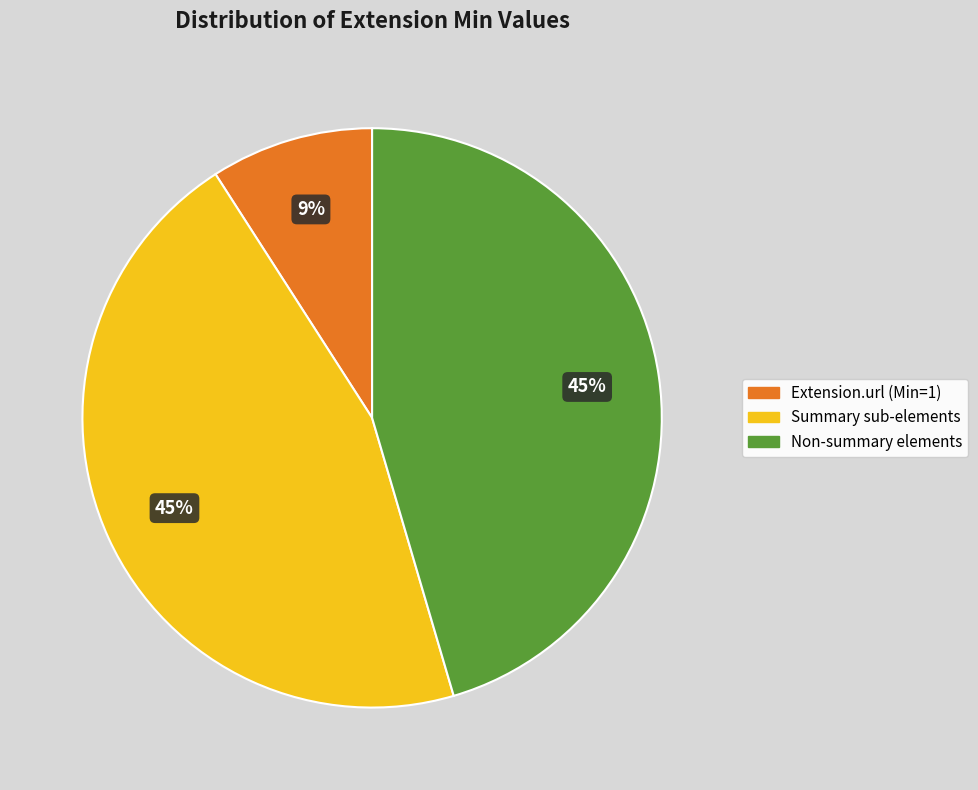

How many slices are in this pie chart?

3